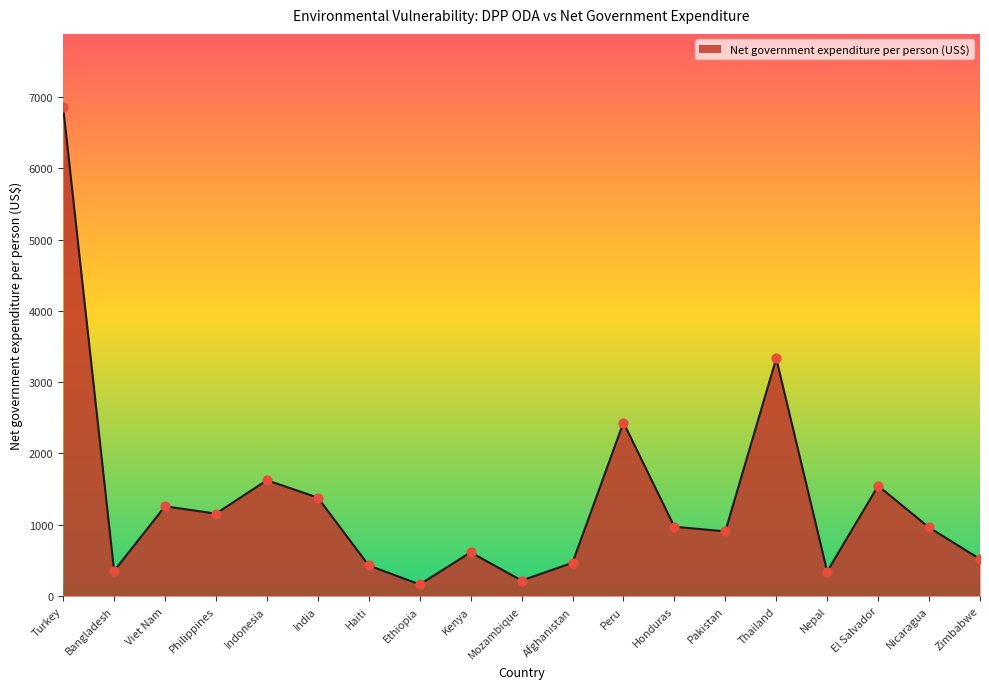

What is the change in value from Honduras to Thailand?

+2360.9